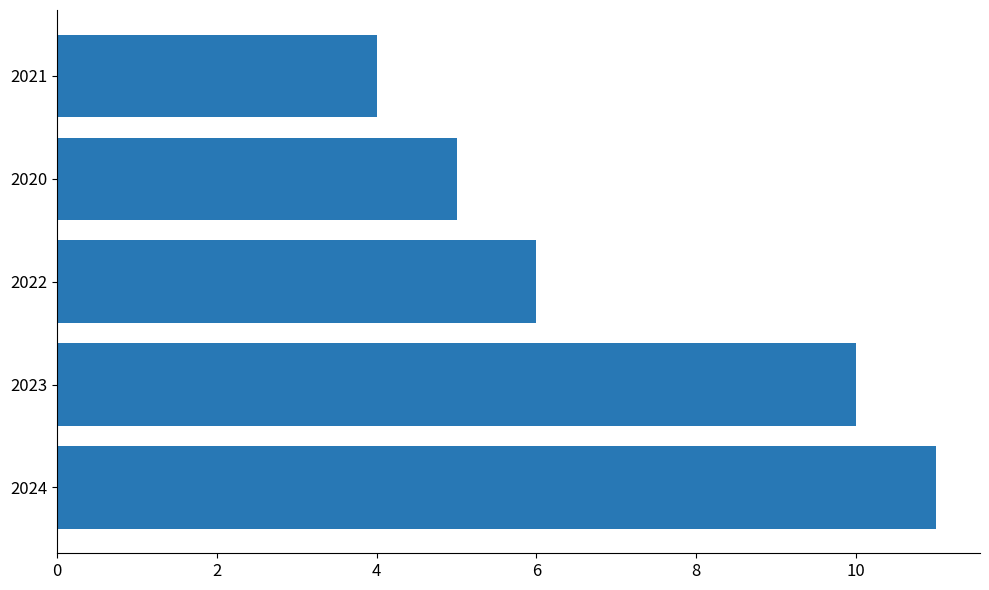

What is the minimum value shown in the chart?

4